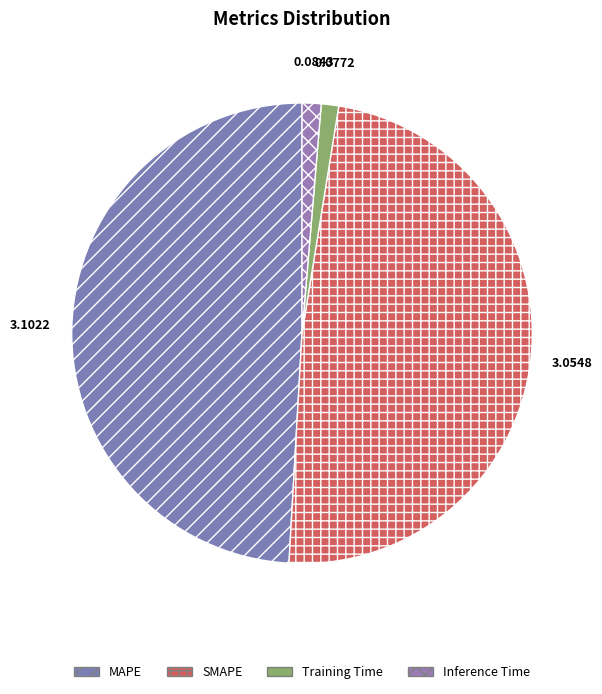

Is Training Time the majority of the pie?

No